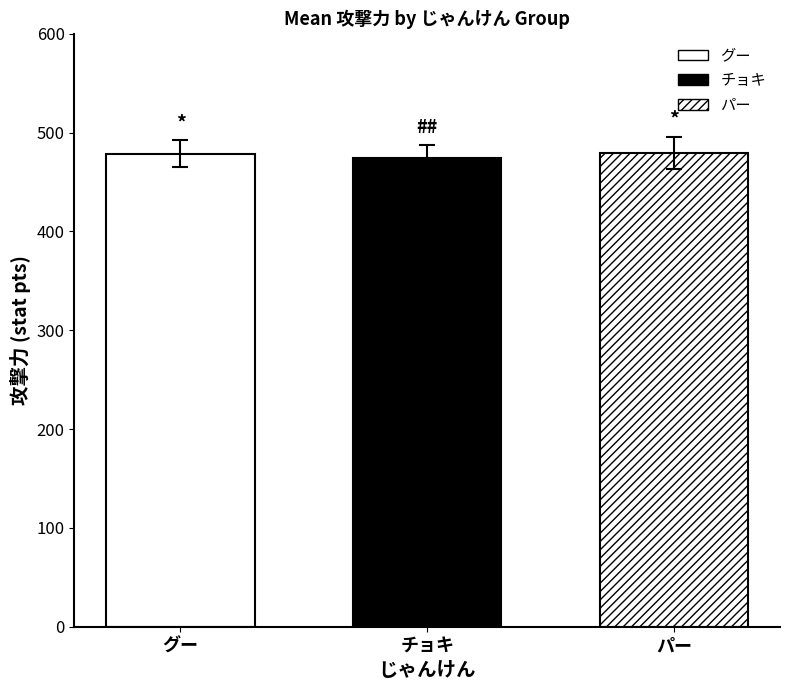

What is the approximate value at グー?

478.5